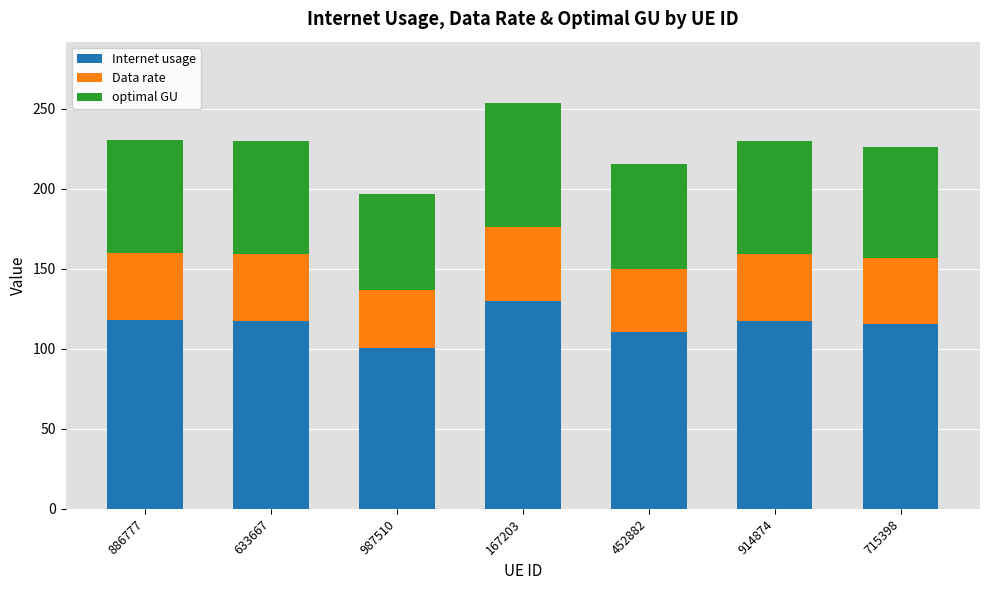

How many series are shown in this chart?

3